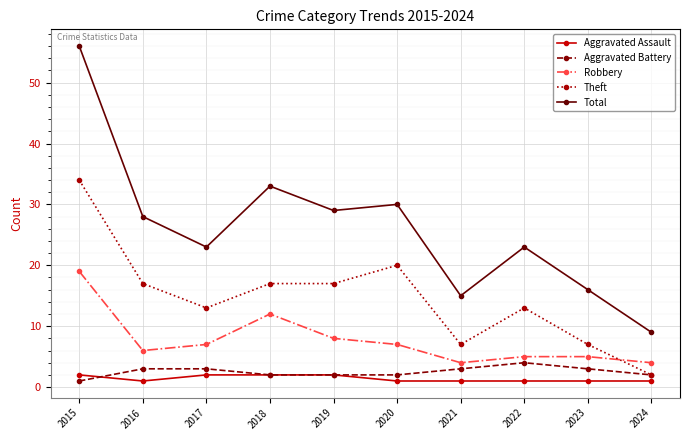

In Total, how many points are lower than both neighbors (excluding endpoints)?

3